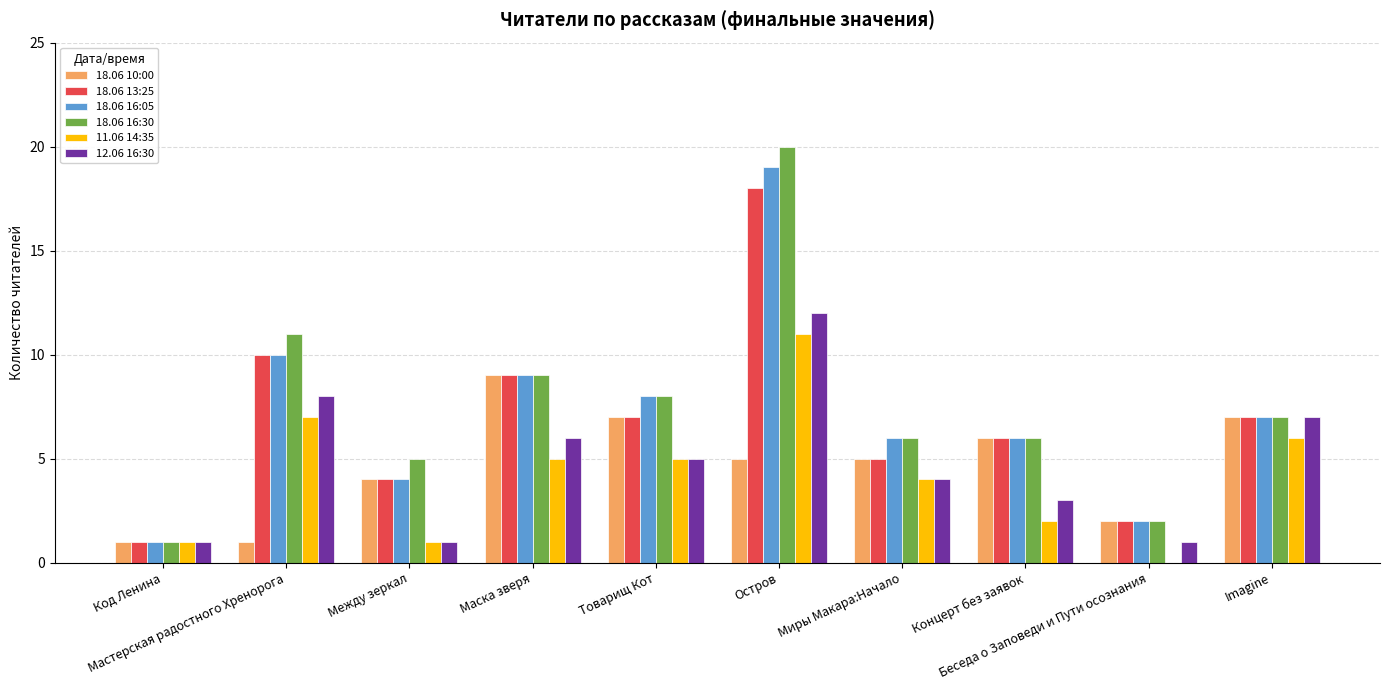

True or false: 18.06 10:00 has a value of 3 at Маска зверя.

False